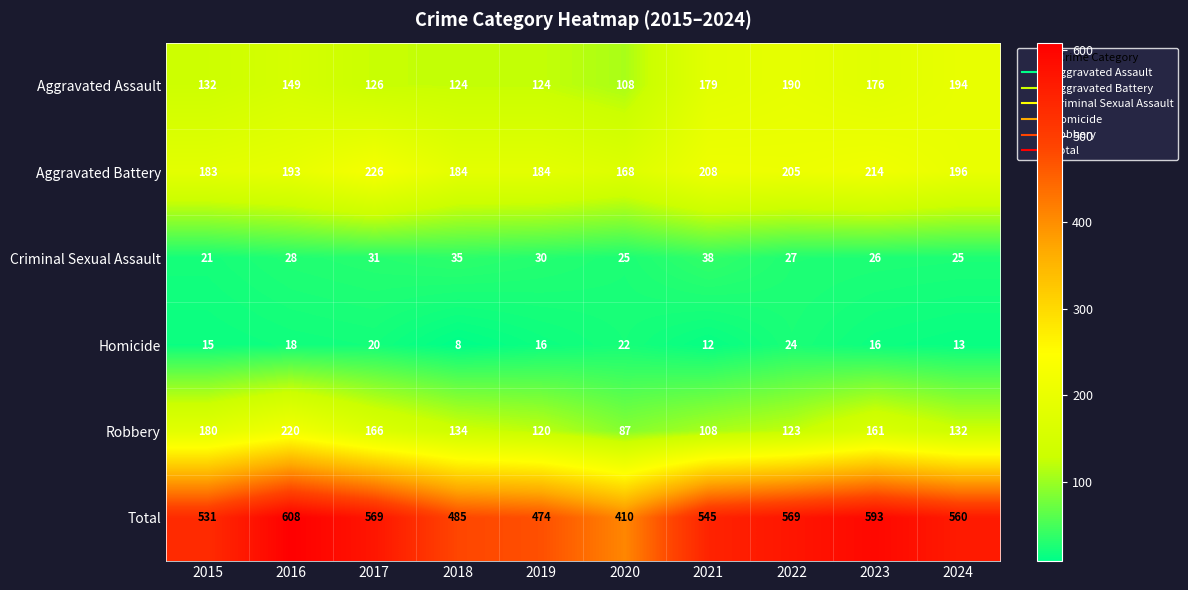

Which category has the highest value in the Aggravated Assault series?

2024